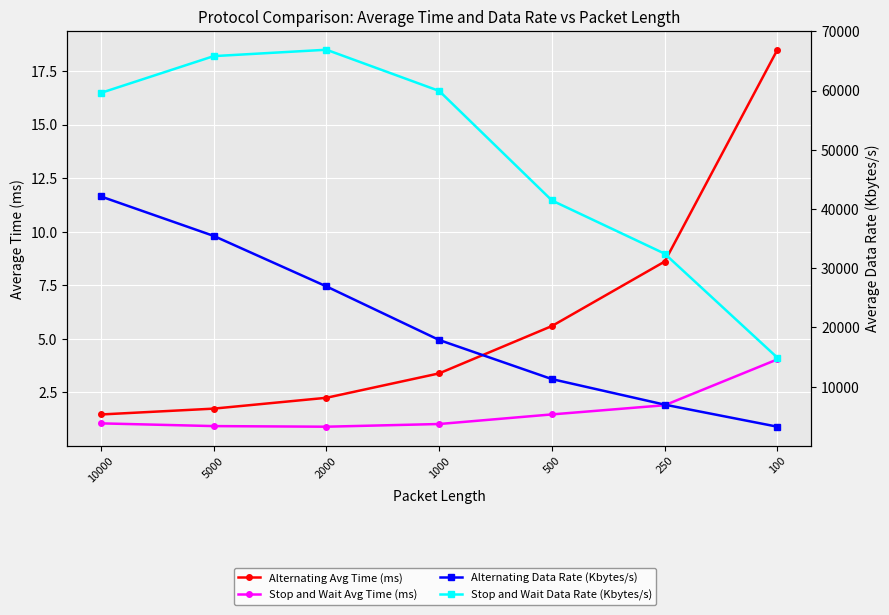

Which series has the largest total across all categories?

Stop and Wait Data Rate (Kbytes/s)